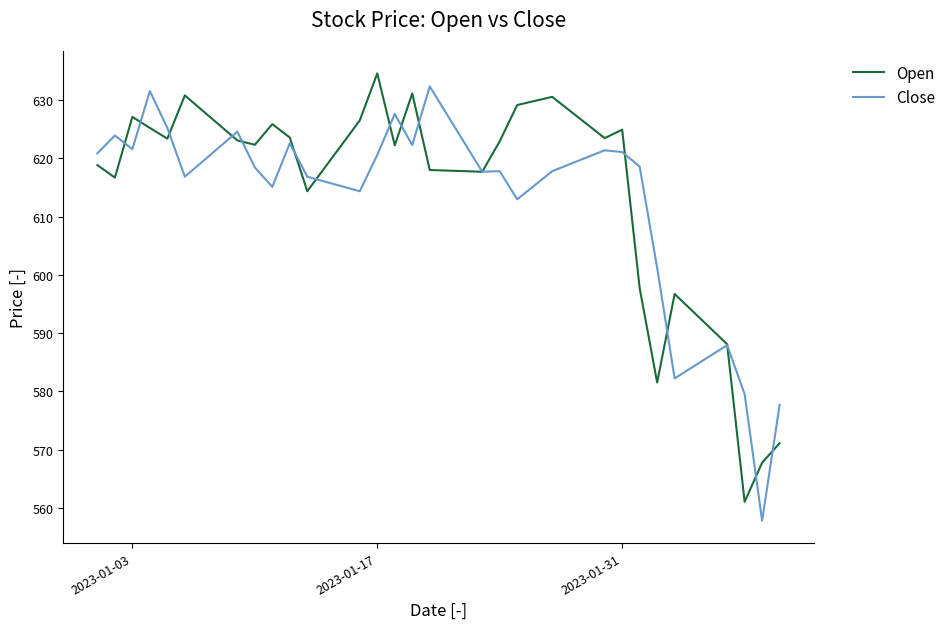

Which series has the largest total across all categories?

Open